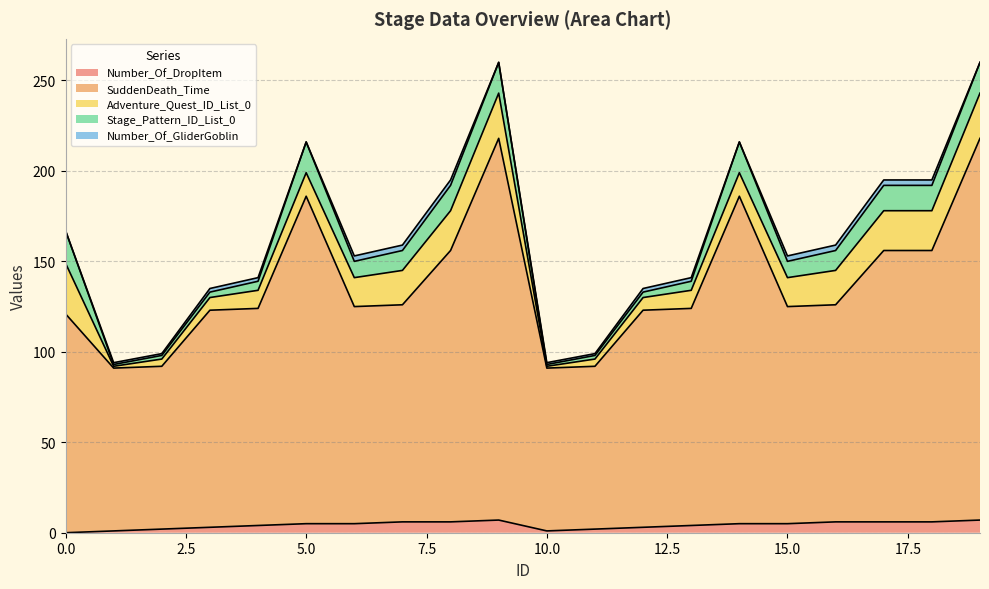

Count the number of data series in this chart.

5